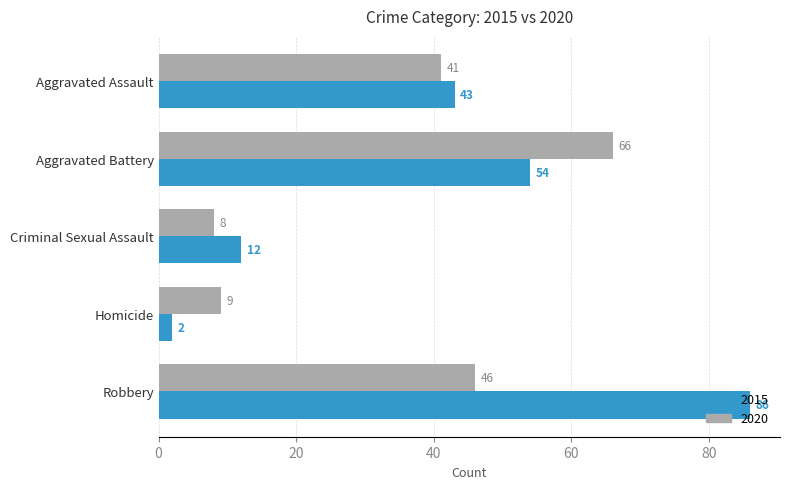

Rank the series by their maximum value, from highest to lowest.

2015, 2020